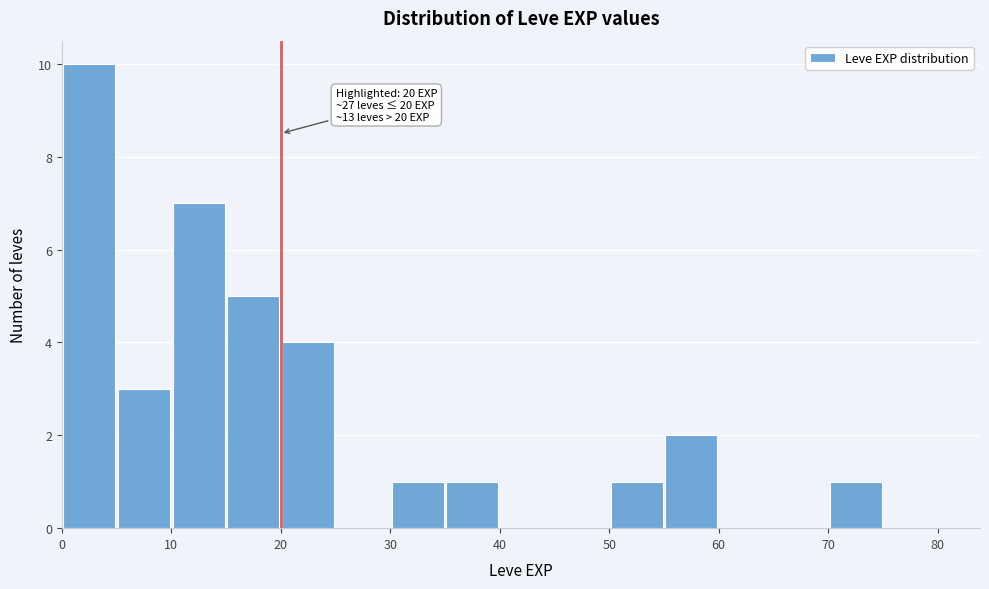

Which range on the x-axis has the tallest bar?

0 to 5